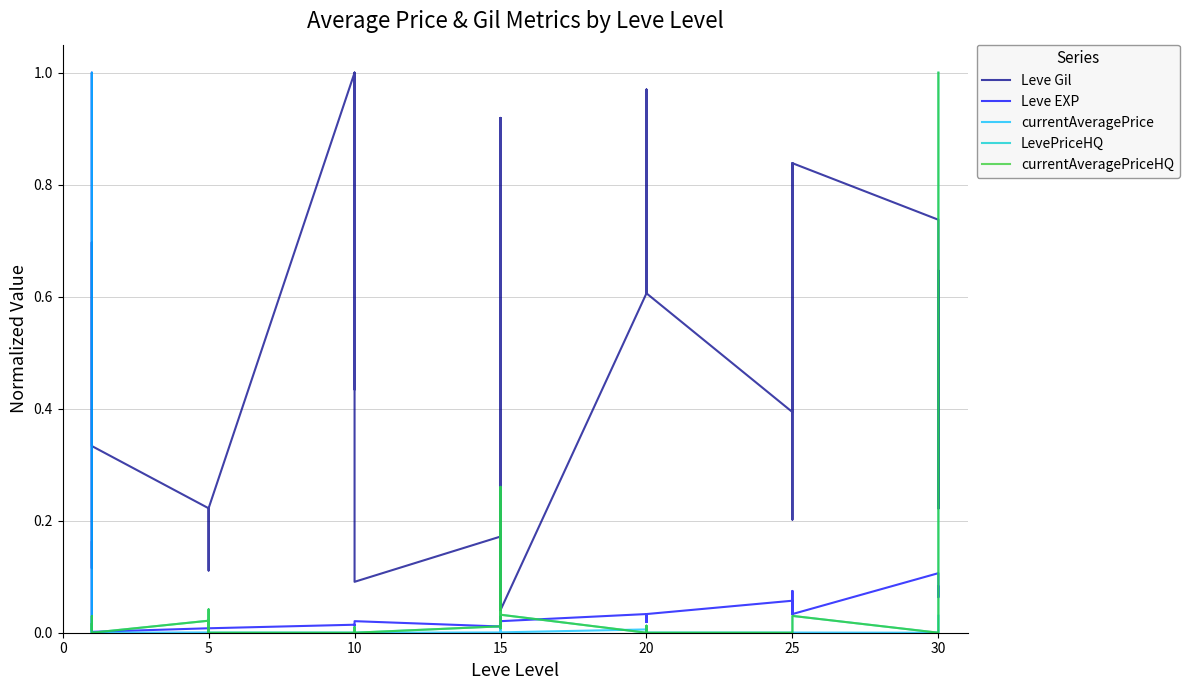

What is the label of the 31st point from the left?

25